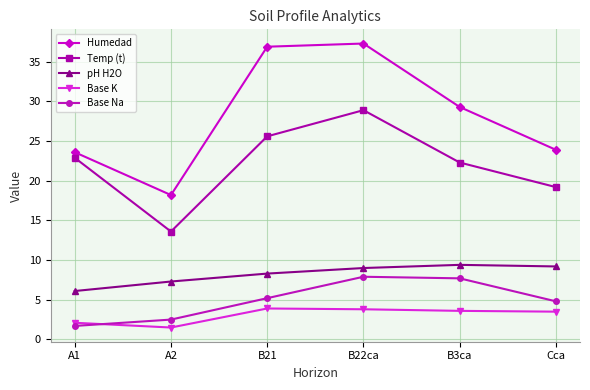

Is the value of Humedad at B22ca greater than the value of Temp (t) at B21?

Yes